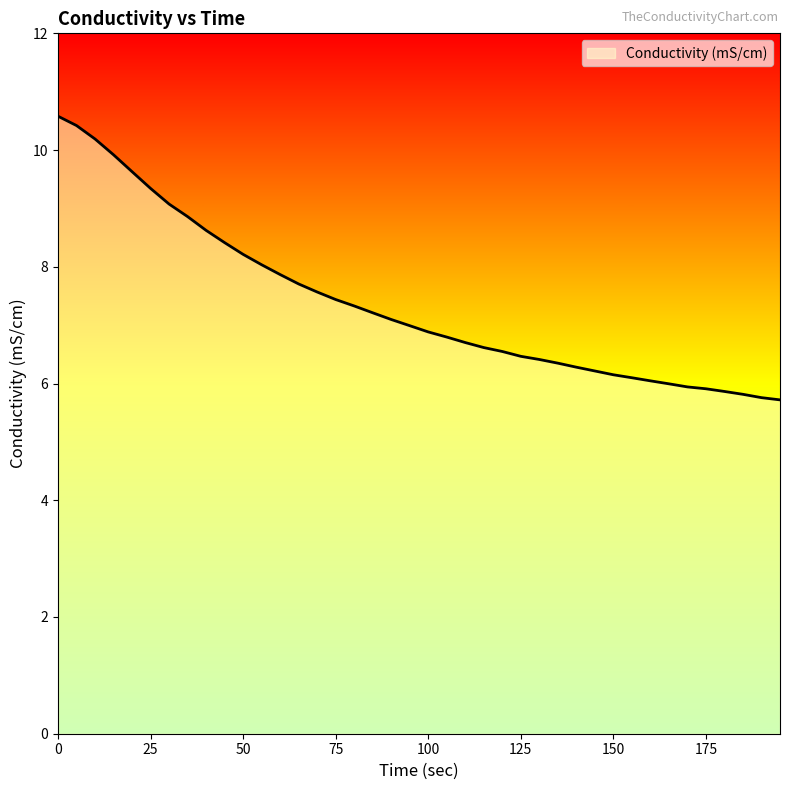

What is the smallest value displayed?

5.7